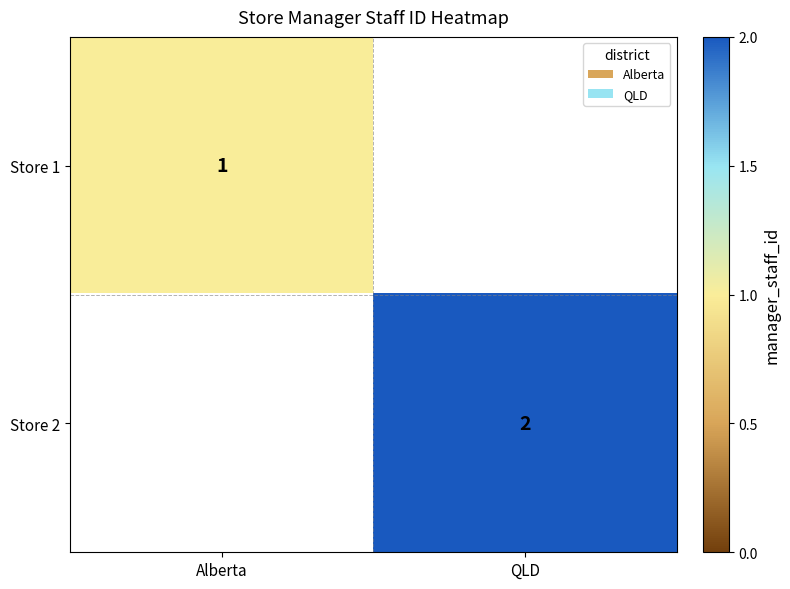

Is it true that Store 1 equals 1 at Alberta?

True